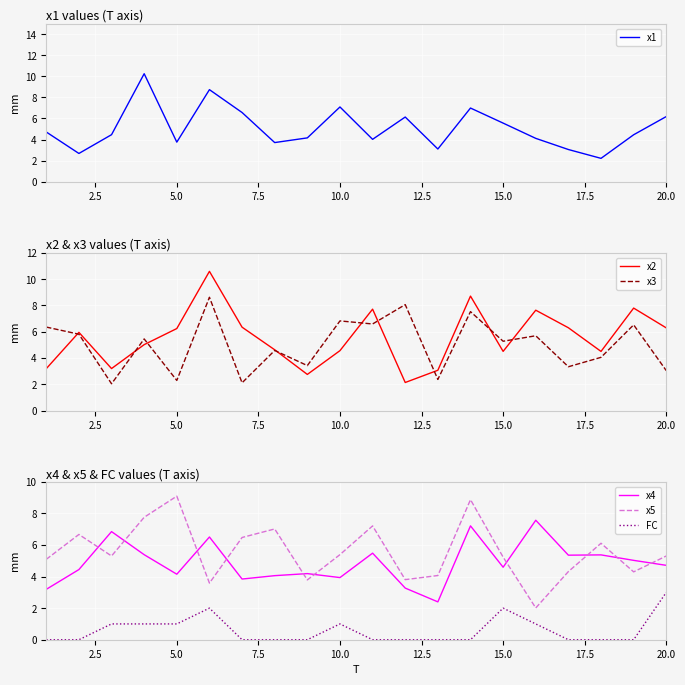

True or false: x5 and FC cross at least once.

False